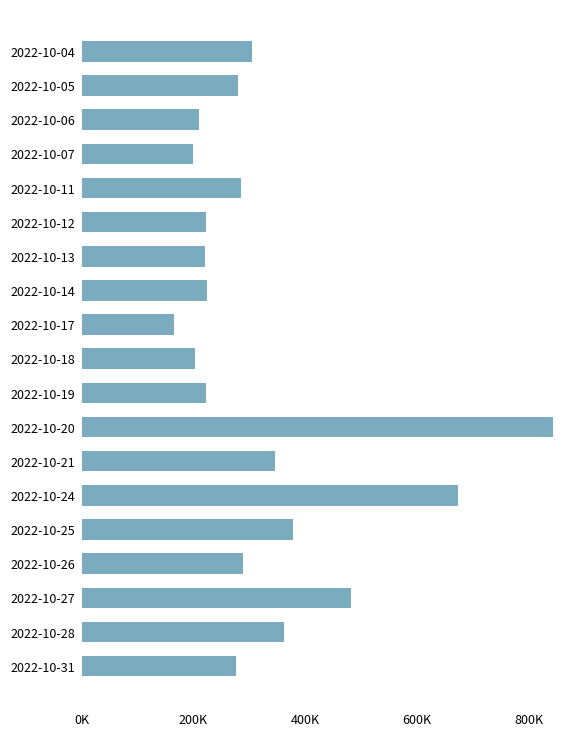

Are the bars grouped side by side (vs. stacked)?

No